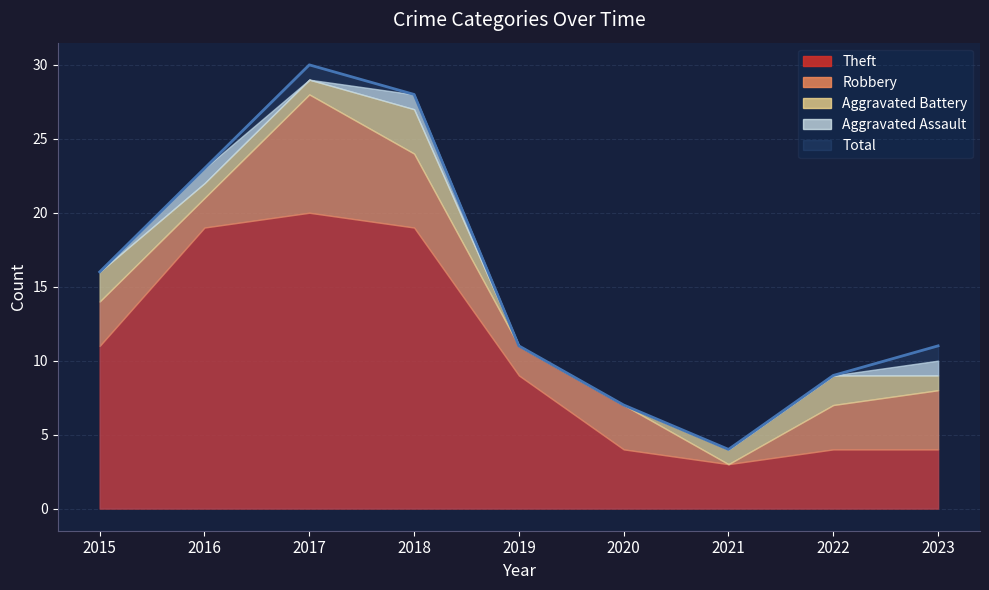

Which series has the largest total across all categories?

Total